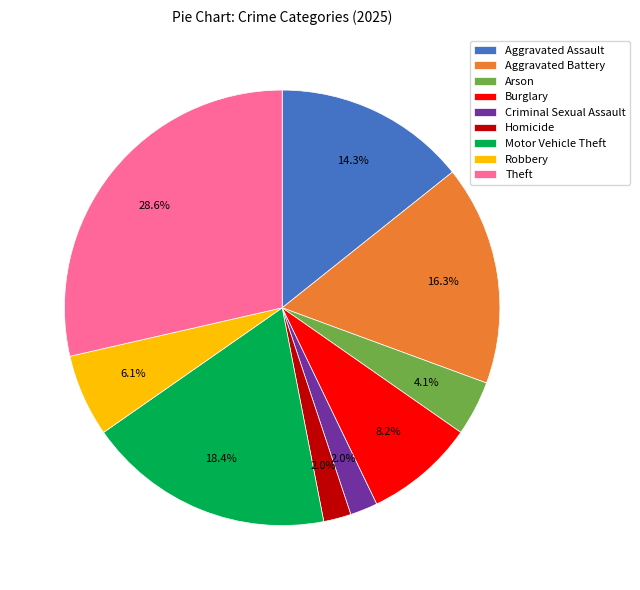

Does Motor Vehicle Theft account for over 50% of the chart?

No